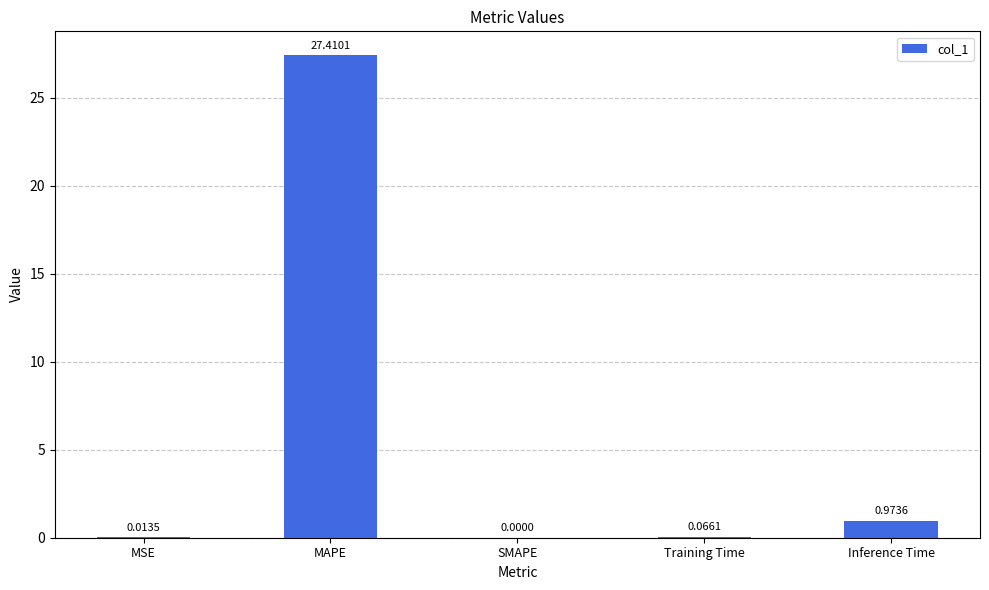

What is the greatest value displayed?

27.4